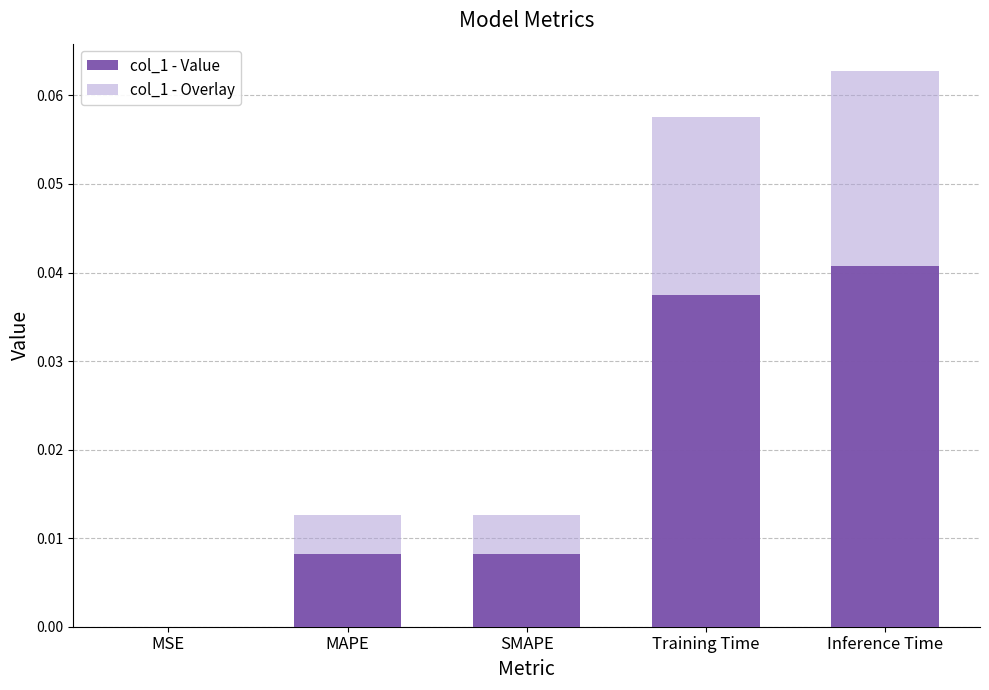

Reading right to left, transcribe all the data shown in this chart.

col_1 - Value: Inference Time=0.0	Training Time=0.0	SMAPE=0.0	MAPE=0.0	MSE=0.0
col_1 - Overlay: Inference Time=0.1	Training Time=0.1	SMAPE=0.0	MAPE=0.0	MSE=0.0